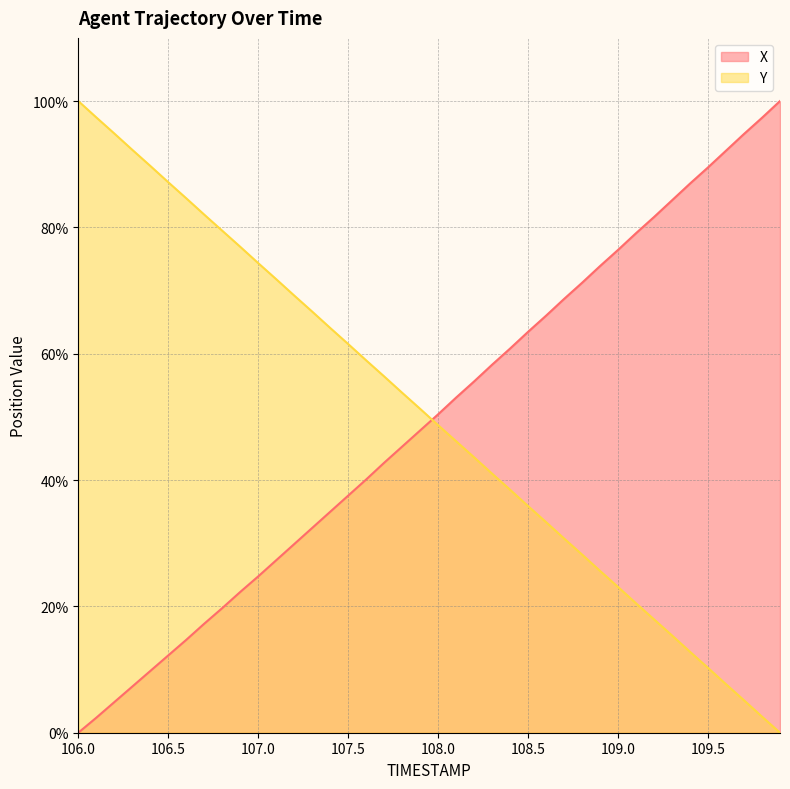

The Y series shows 19.1 at 108.0. True or false?

False